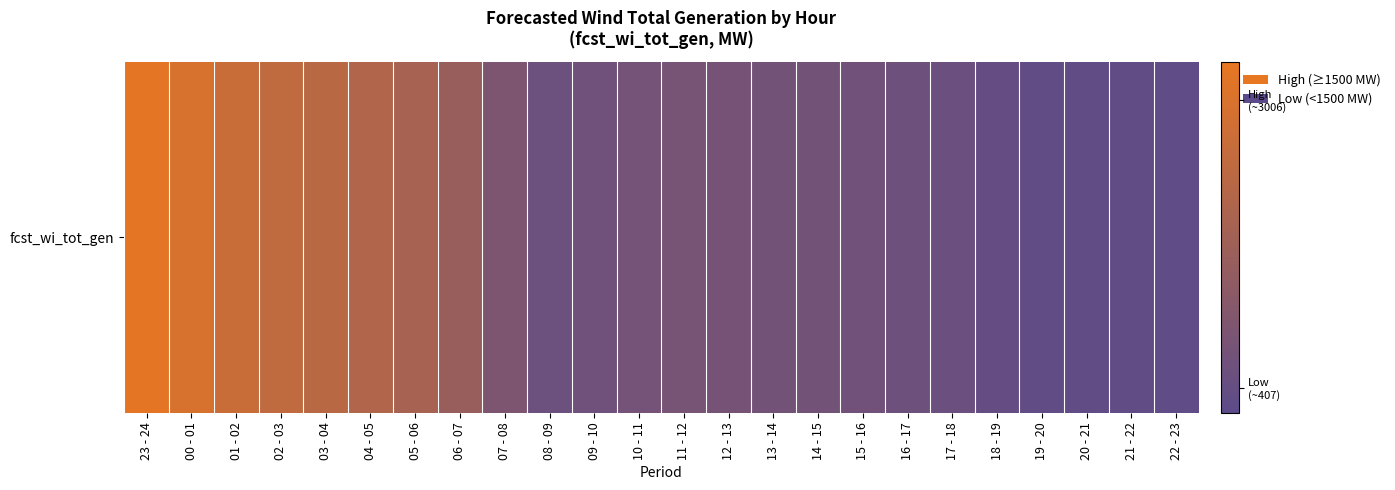

Approximately how many times larger is the value at 08 - 09 compared to 10 - 11?

0.8